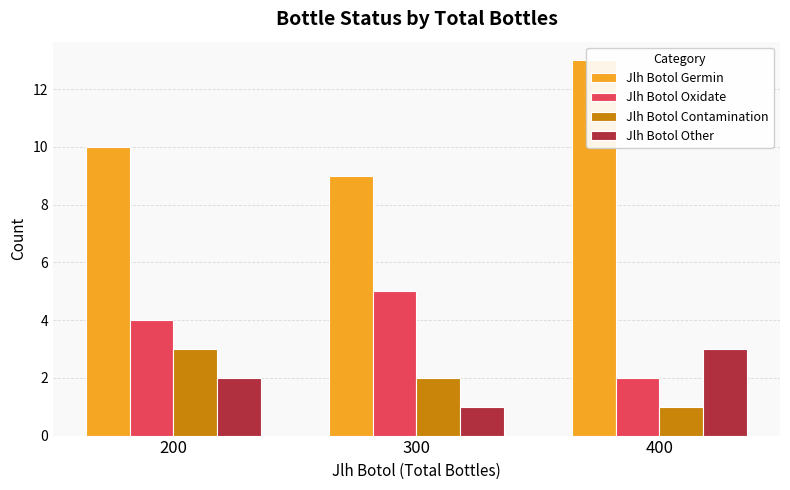

Reading left to right, what are all the values shown in this chart?

Jlh Botol Germin: 10	9	13
Jlh Botol Oxidate: 4	5	2
Jlh Botol Contamination: 3	2	1
Jlh Botol Other: 2	1	3